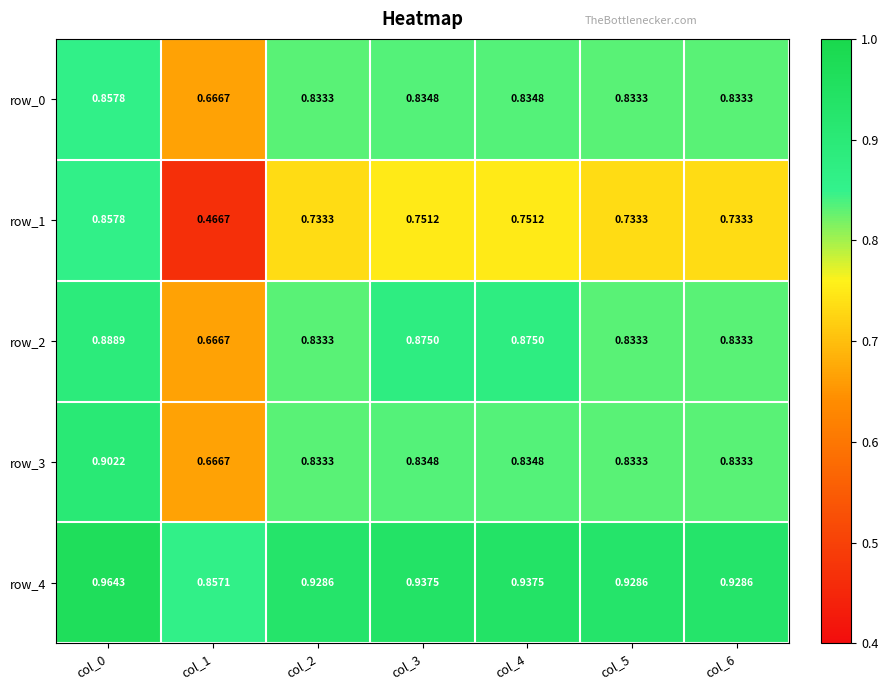

Is the value of row_4 at col_1 greater than the value of row_1 at col_6?

Yes